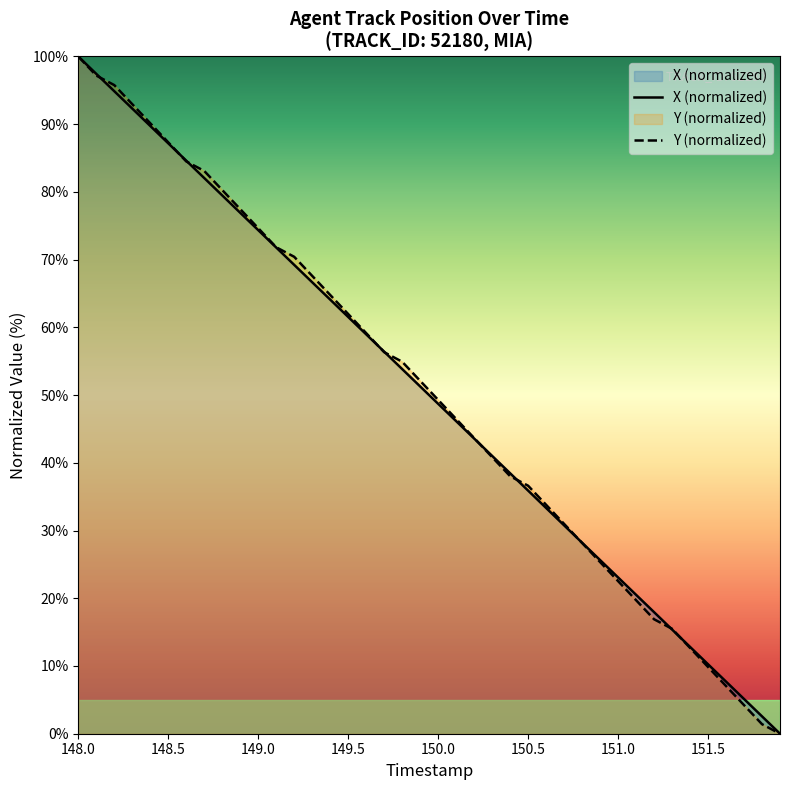

Where does the Y (normalized) series first go above 52?

148.0